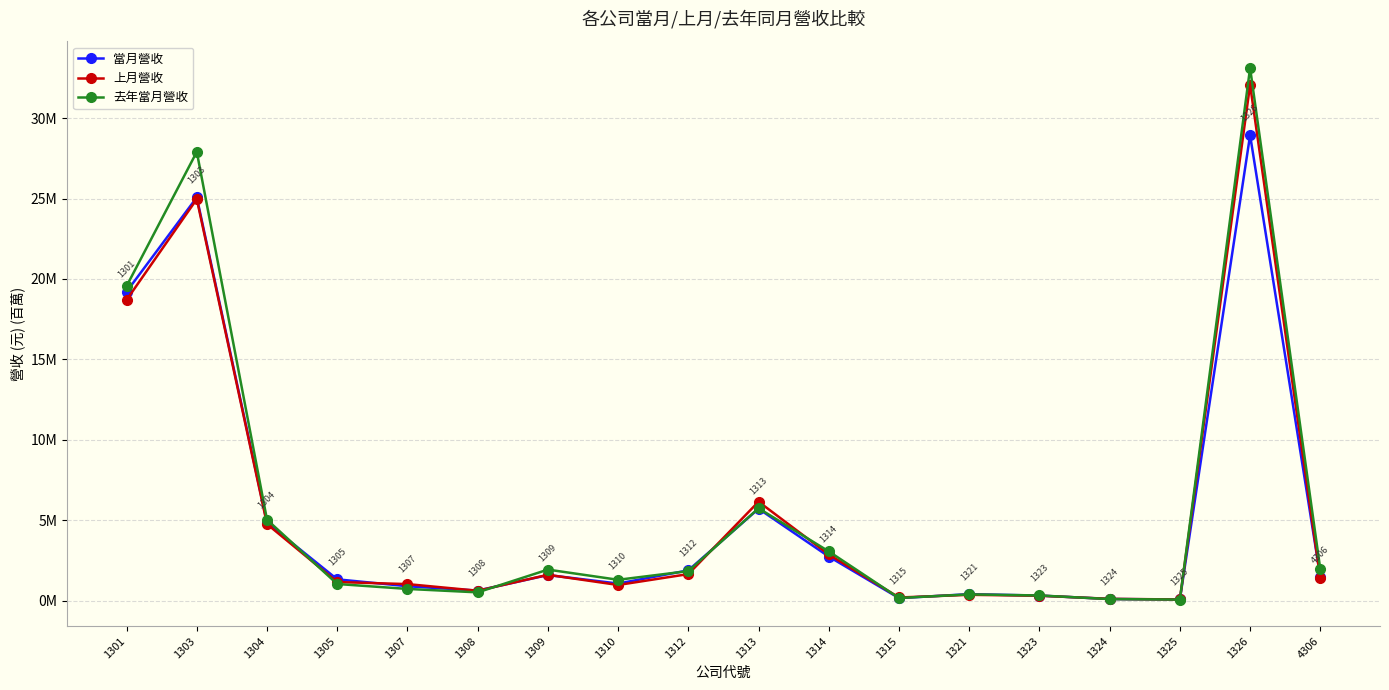

How many times do 上月營收 and 去年當月營收 cross each other?

8